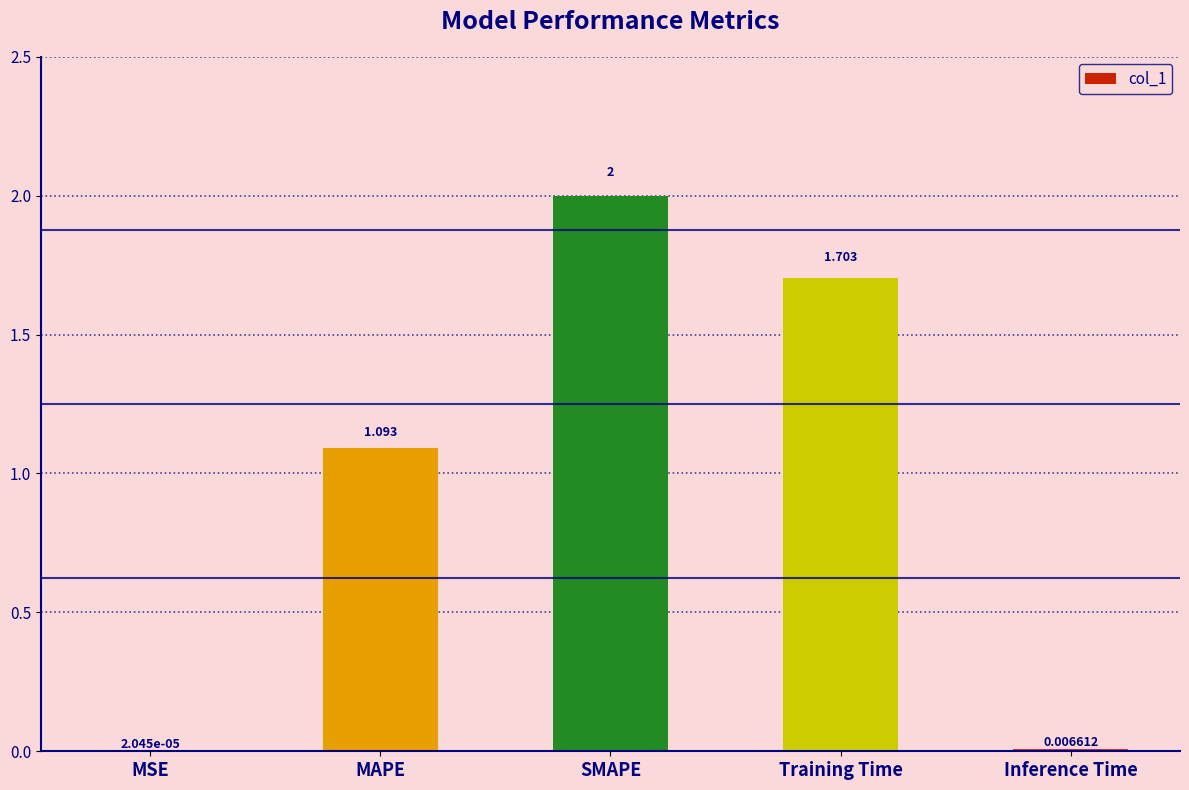

Which has a higher value, MSE or Training Time?

Training Time